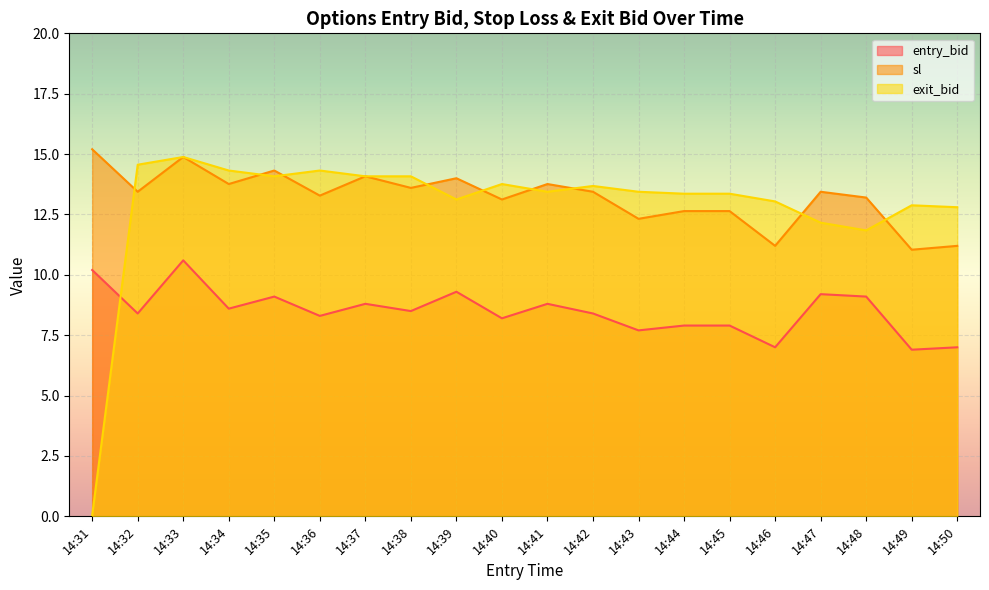

What is the difference between the exit_bid values at 14:36 and 14:50?

1.5